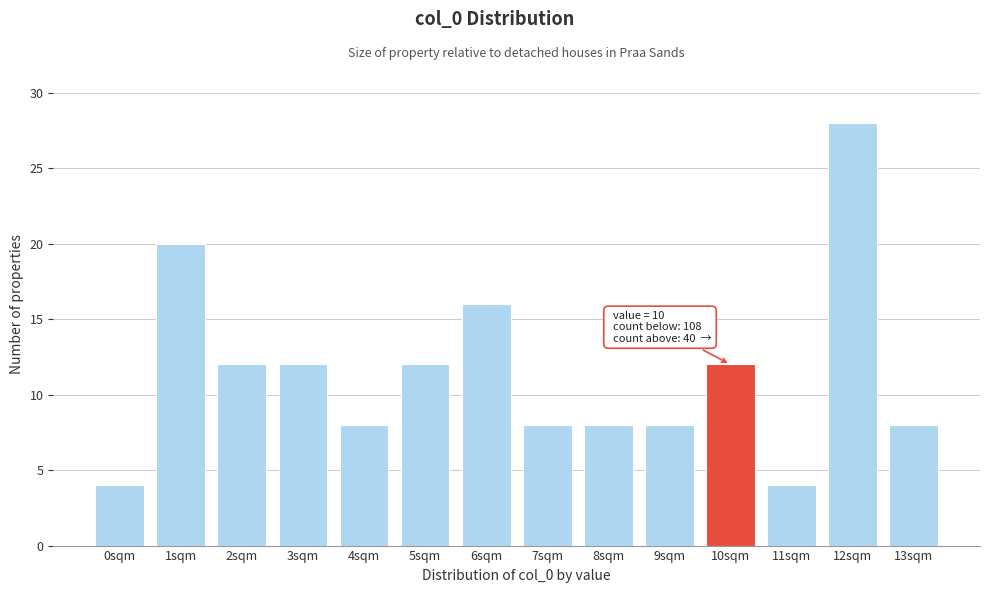

Reading left to right, transcribe all the data shown in this chart.

4	20	12	12	8	12	16	8	8	8	12	4	28	8